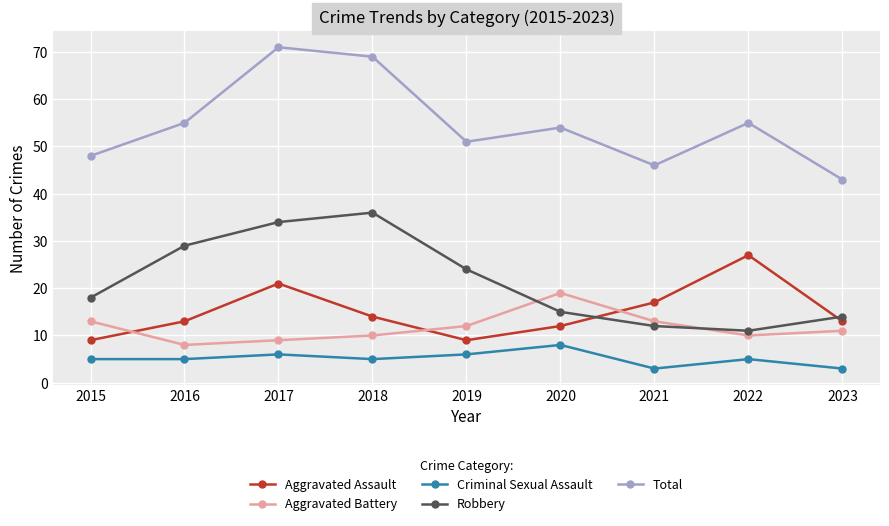

How many interior local valleys does the Aggravated Assault series have?

1